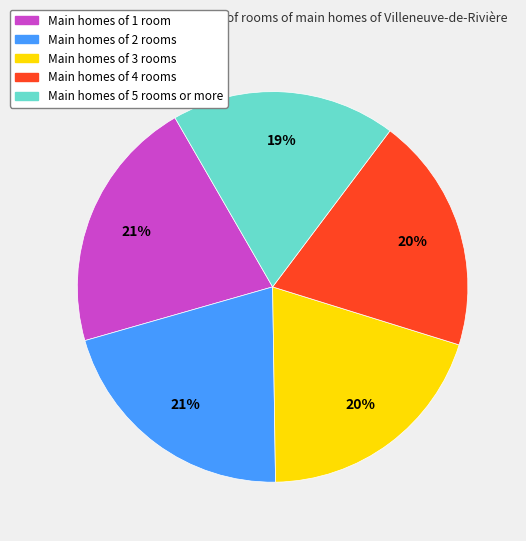

To the nearest percent, what is the average slice percentage?

20%